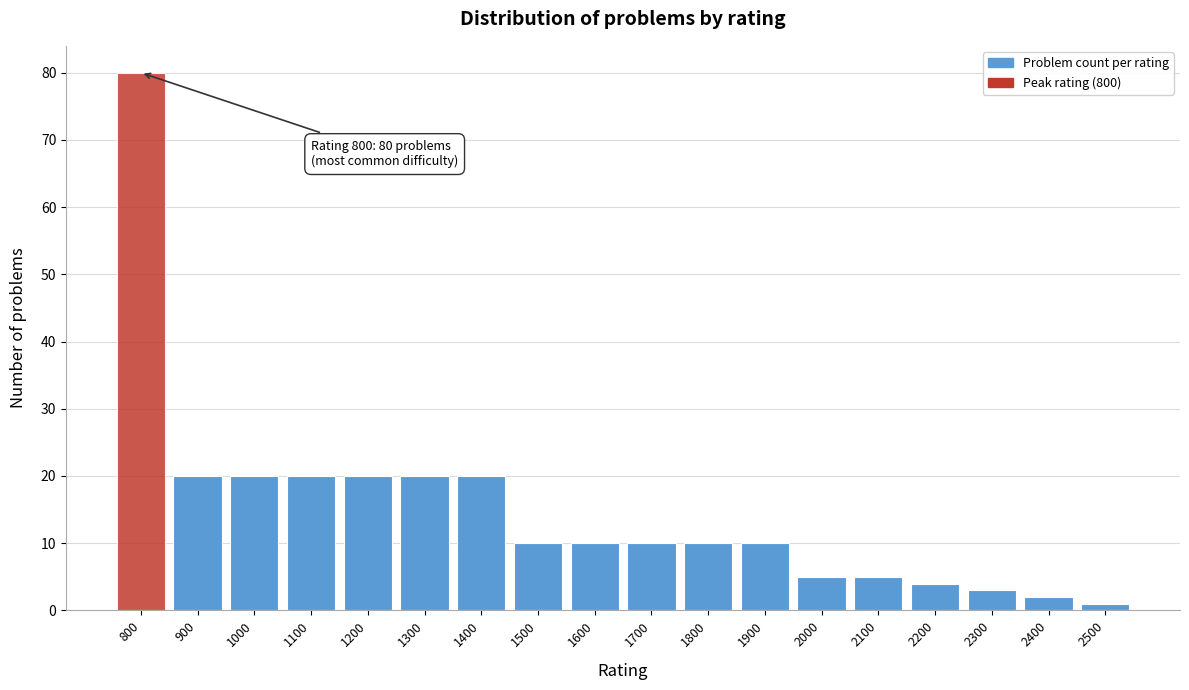

Reading left to right, what are all the values shown in this chart?

800=80	900=20	1000=20	1100=20	1200=20	1300=20	1400=20	1500=10	1600=10	1700=10	1800=10	1900=10	2000=5	2100=5	2200=4	2300=3	2400=2	2500=1